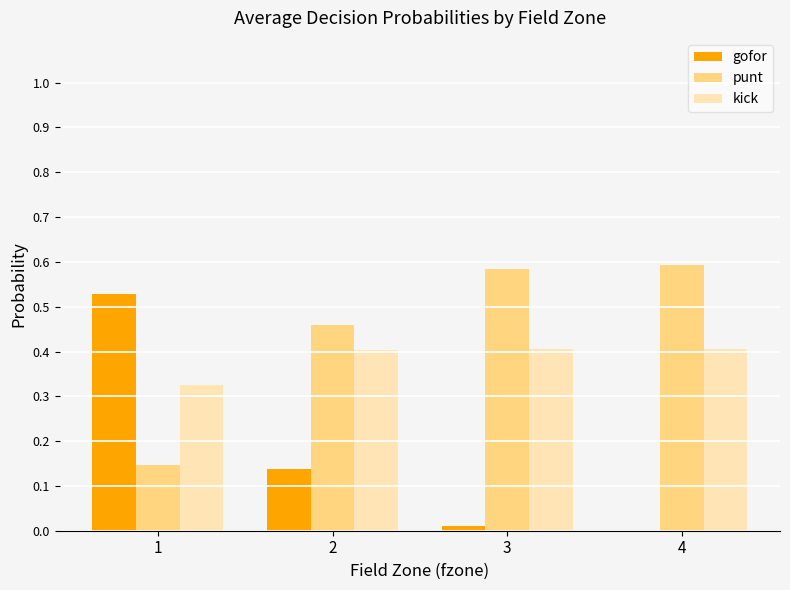

Where is punt nearest to the value 0?

1